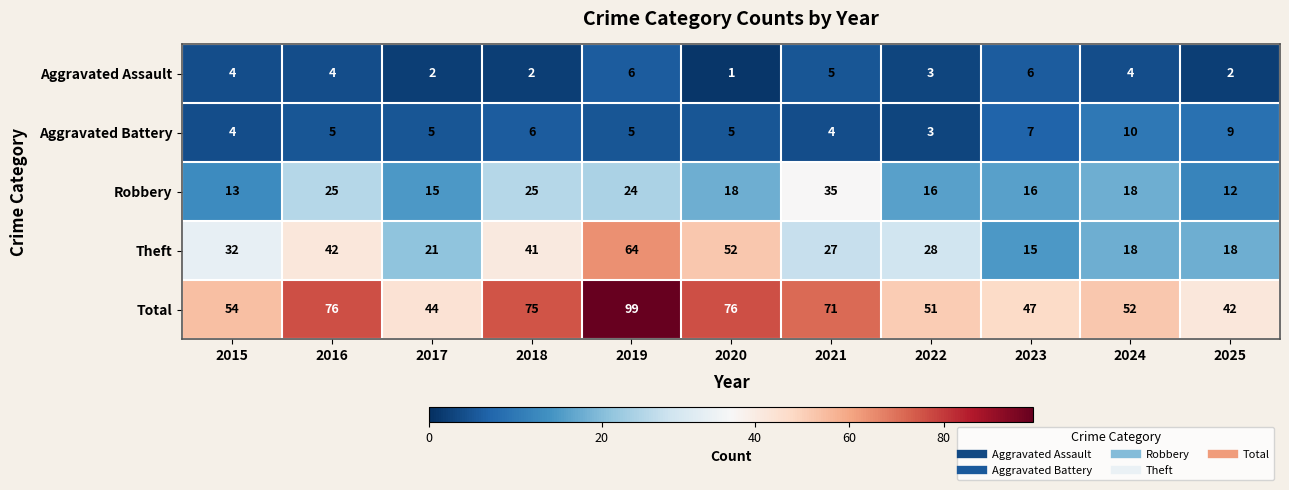

Which series has the largest total across all categories?

Total